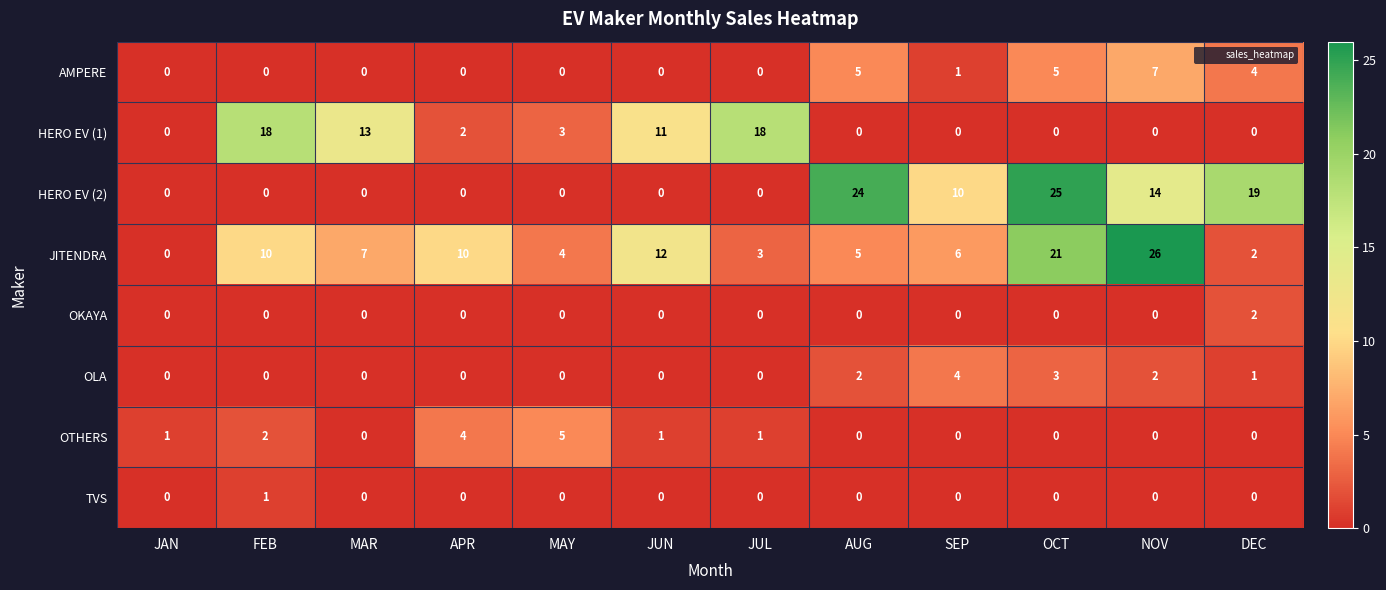

At which category is the sum across all series the highest?

OCT